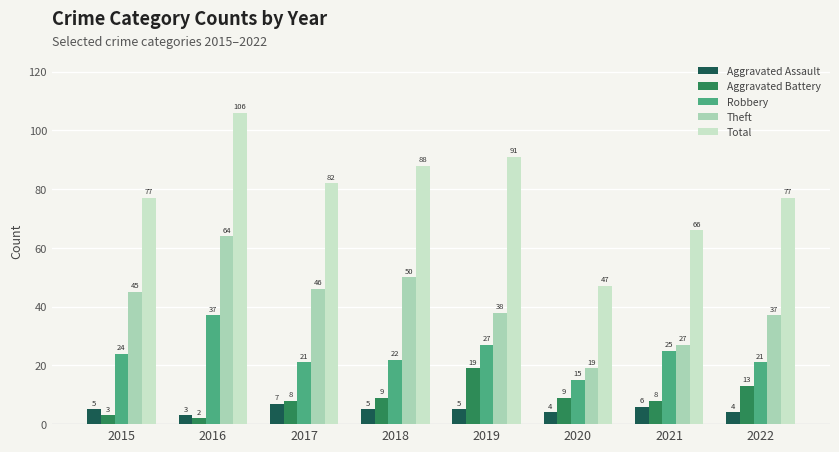

At which label is Theft closest to 41?

2019